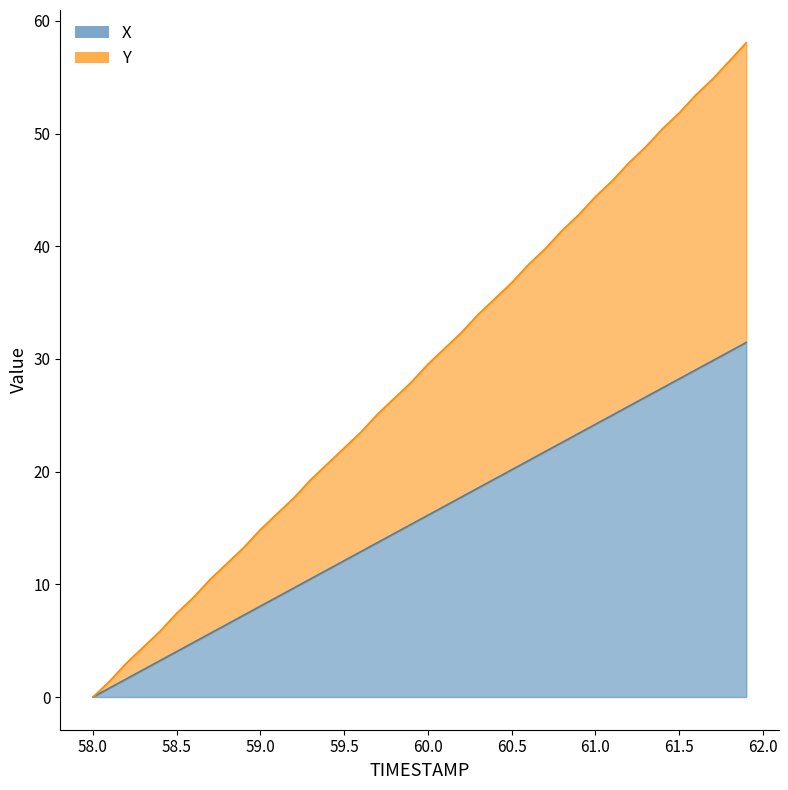

True or false: Y and X intersect in this chart.

False